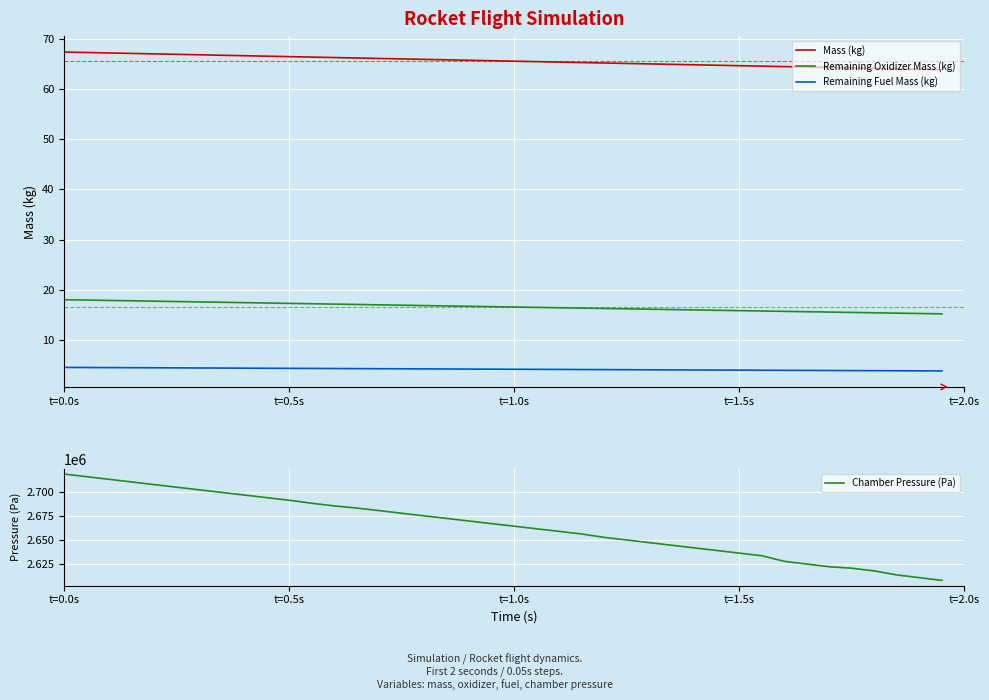

True or false: Remaining Oxidizer Mass (kg) and Remaining Fuel Mass (kg) cross at least once.

False